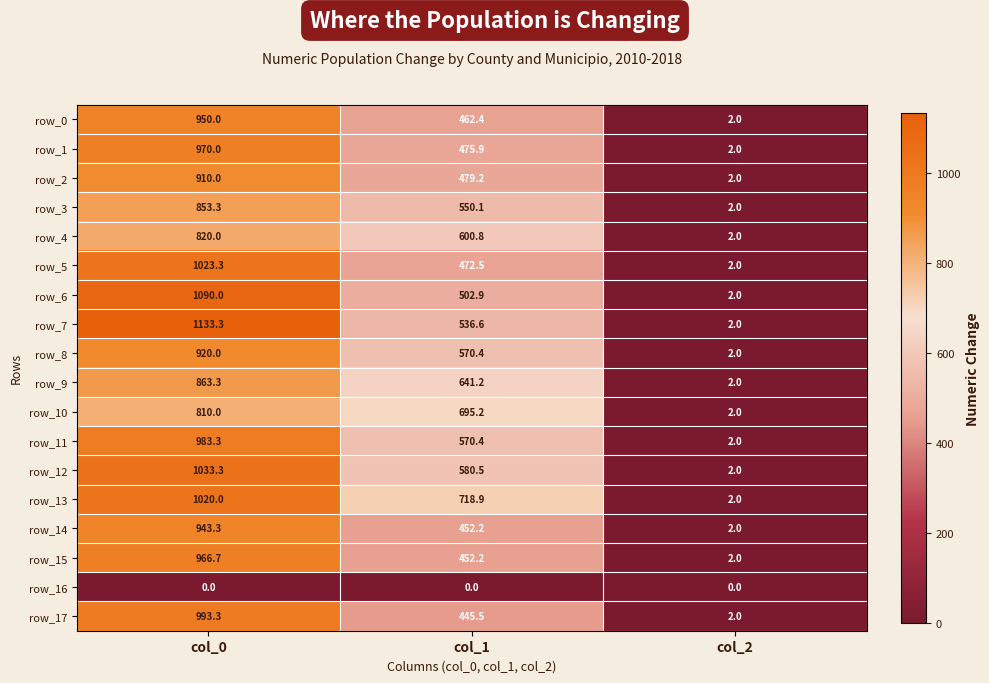

How many values in the row_9 series exceed 641?

2